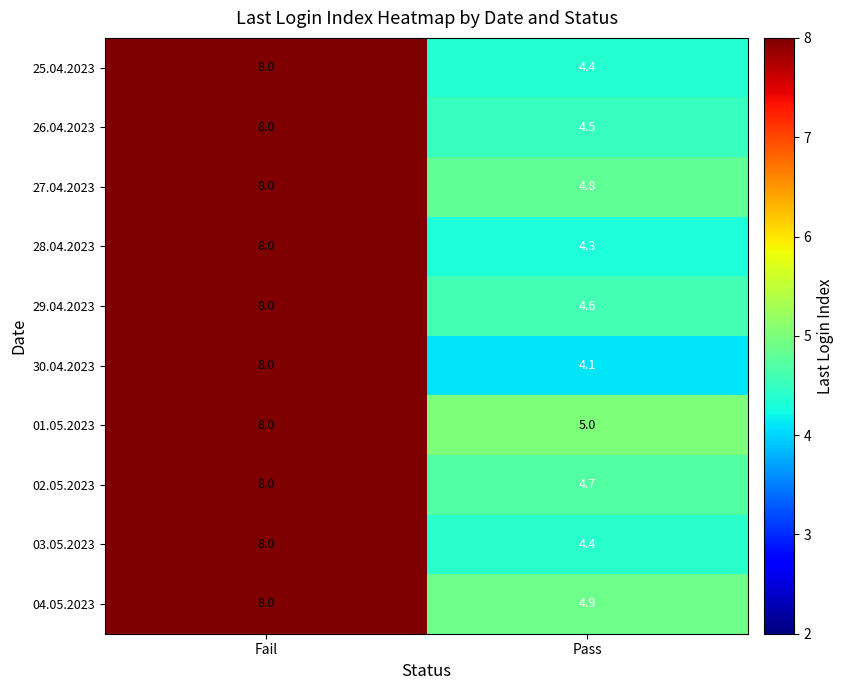

Reading right to left, list all the values displayed in this chart.

25.04.2023: Pass=4.4	Fail=8.0
26.04.2023: Pass=4.5	Fail=8.0
27.04.2023: Pass=4.8	Fail=8.0
28.04.2023: Pass=4.3	Fail=8.0
29.04.2023: Pass=4.6	Fail=8.0
30.04.2023: Pass=4.1	Fail=8.0
01.05.2023: Pass=5.0	Fail=8.0
02.05.2023: Pass=4.7	Fail=8.0
03.05.2023: Pass=4.4	Fail=8.0
04.05.2023: Pass=4.9	Fail=8.0